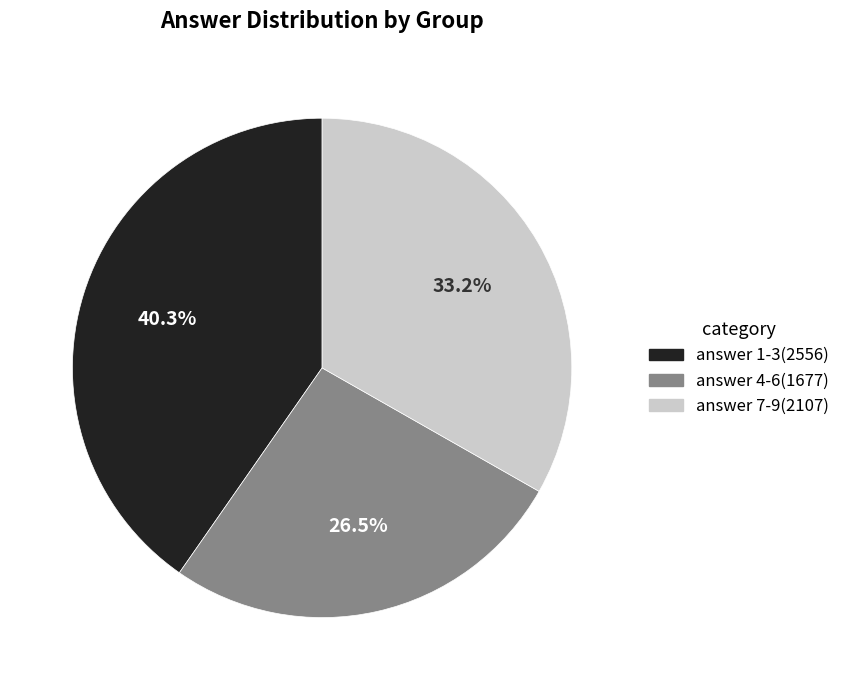

Does any single category account for the majority?

No